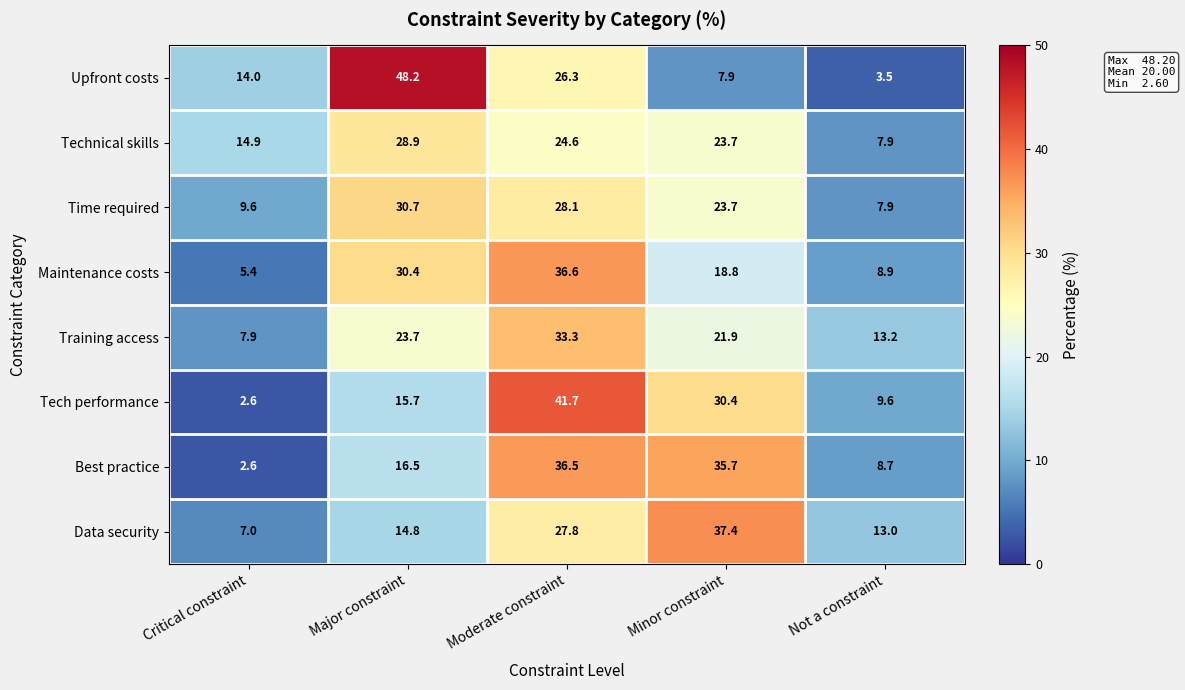

What is the spread (max minus min) of values at Critical constraint?

12.3